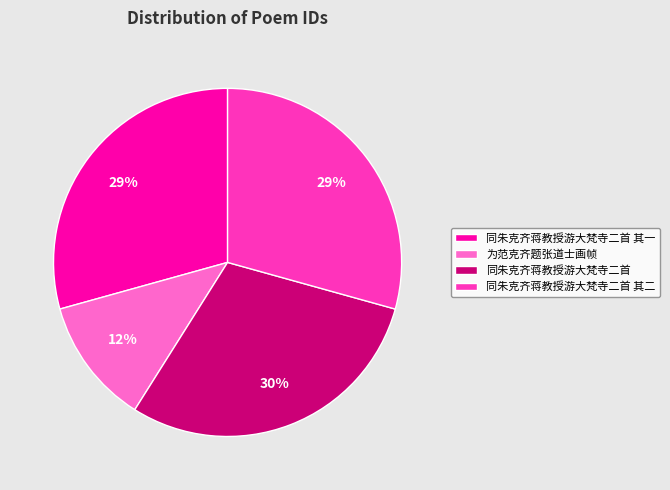

Does 为范克齐题张道士画帧 represent more than half of the total?

No